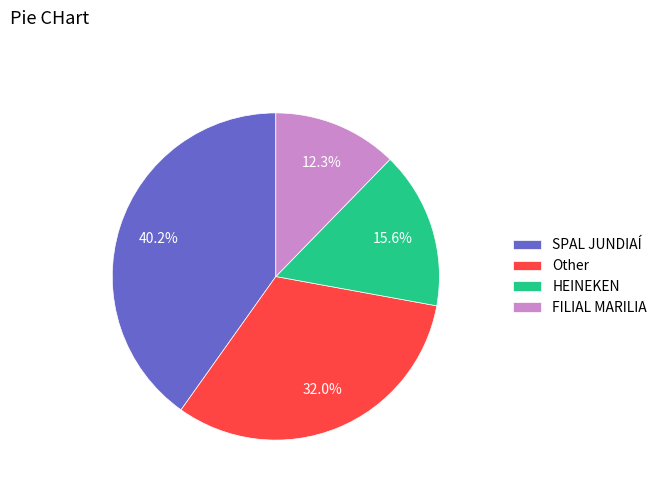

Which category has the smallest portion of the pie?

FILIAL MARILIA